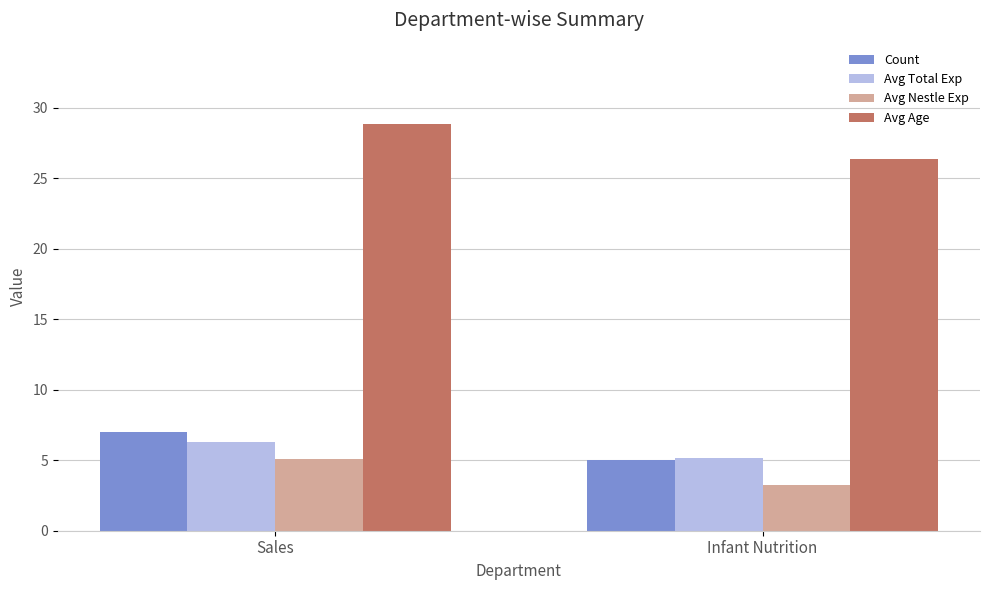

True or false: Count has a value of 5.0 at Infant Nutrition.

True